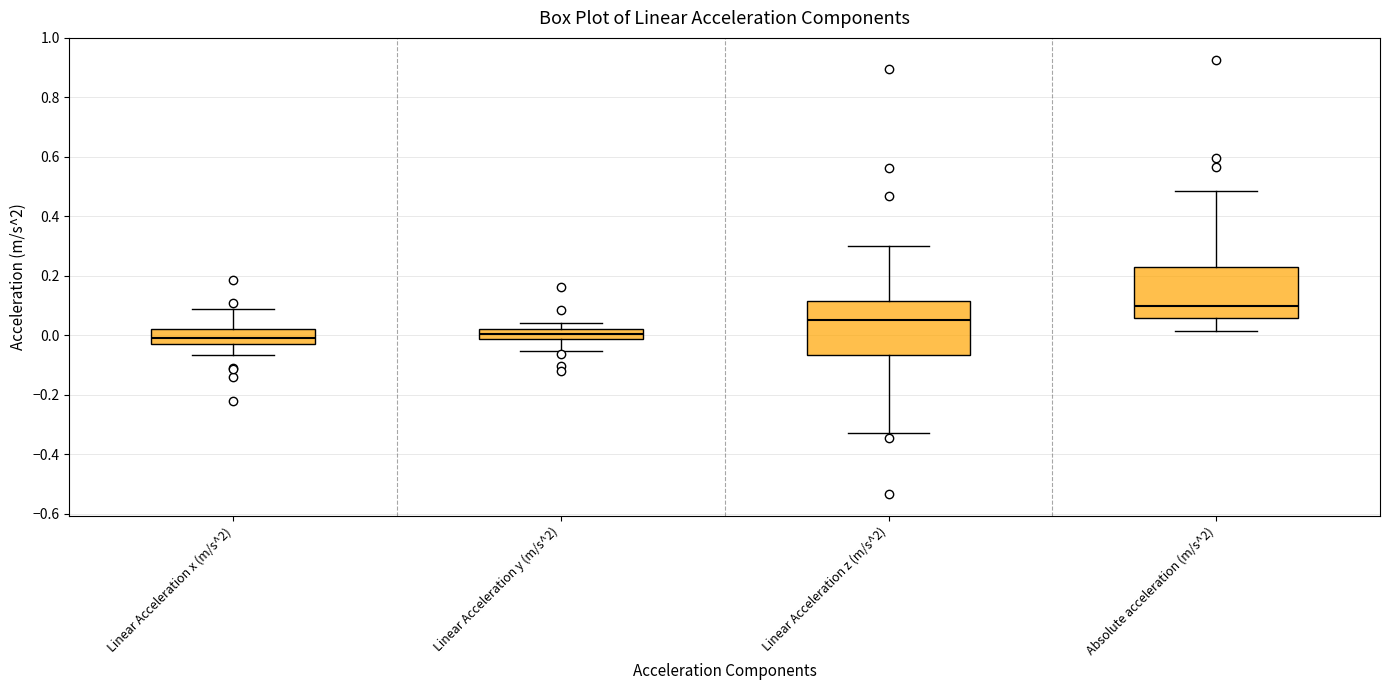

Reading left to right, read every box against the y-axis: the position of its median line, the range the box covers, and the ends of its whiskers. The values are not printed on the chart, so give them approximately, as read against the axis.

Linear Acceleration x (m/s^2): median 0.00, box -0.02 to 0.02, whiskers -0.06 to 0.08
Linear Acceleration y (m/s^2): median 0.00, box -0.02 to 0.02, whiskers -0.06 to 0.04
Linear Acceleration z (m/s^2): median 0.06, box -0.06 to 0.12, whiskers -0.34 to 0.30
Absolute acceleration (m/s^2): median 0.10, box 0.06 to 0.24, whiskers 0.02 to 0.48